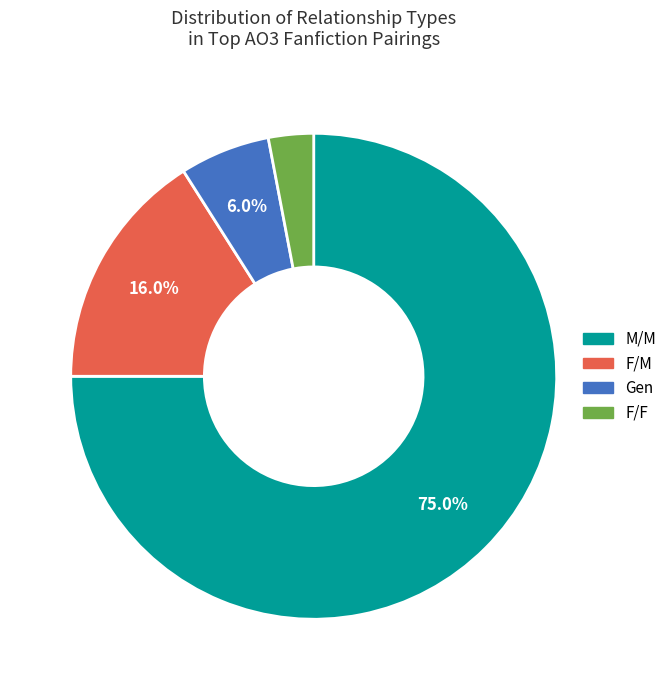

How many slices are in this pie chart?

4